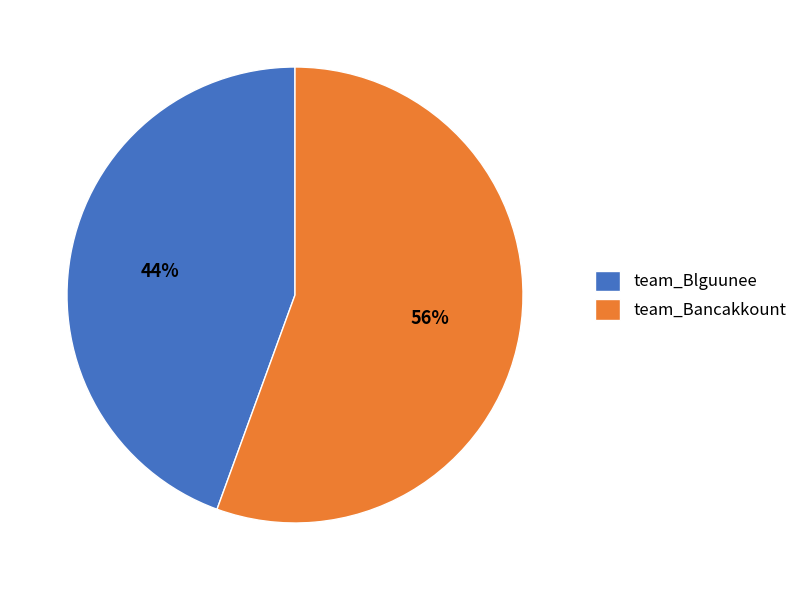

How many slices are in this pie chart?

2